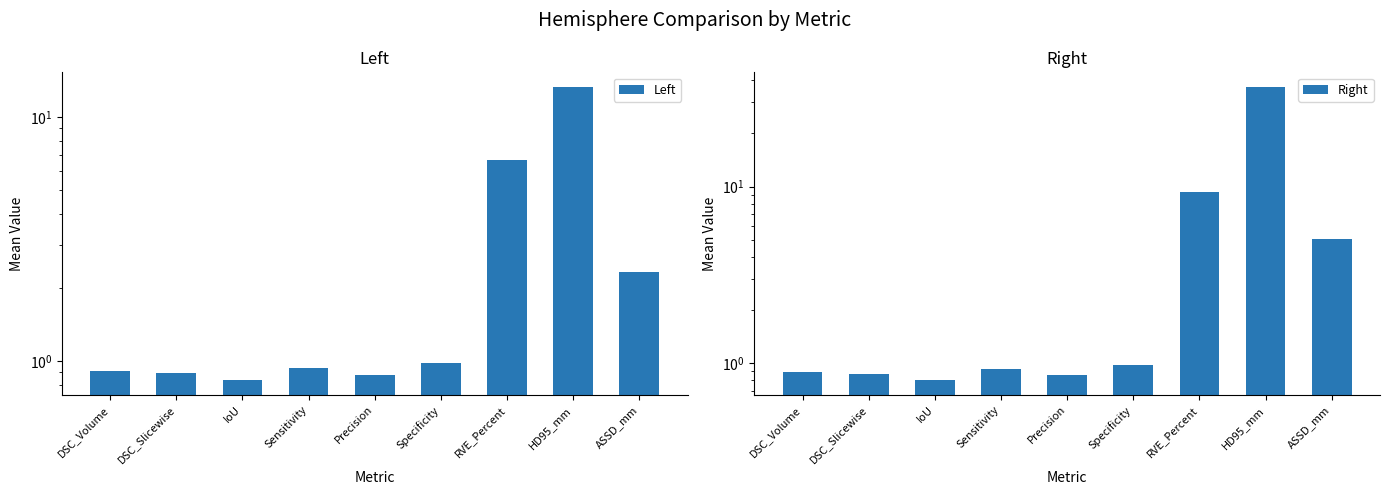

True or false: Left has a value of 1.2 at IoU.

False